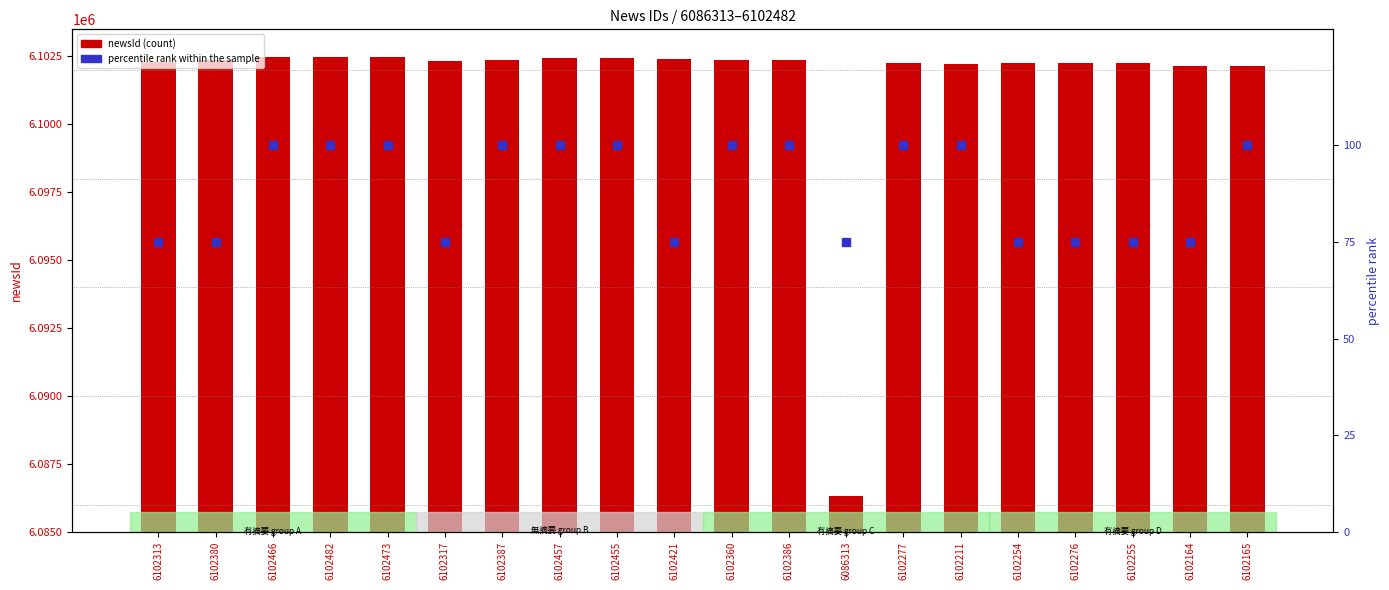

Which series reaches the minimum Y coordinate?

percentile rank within the sample